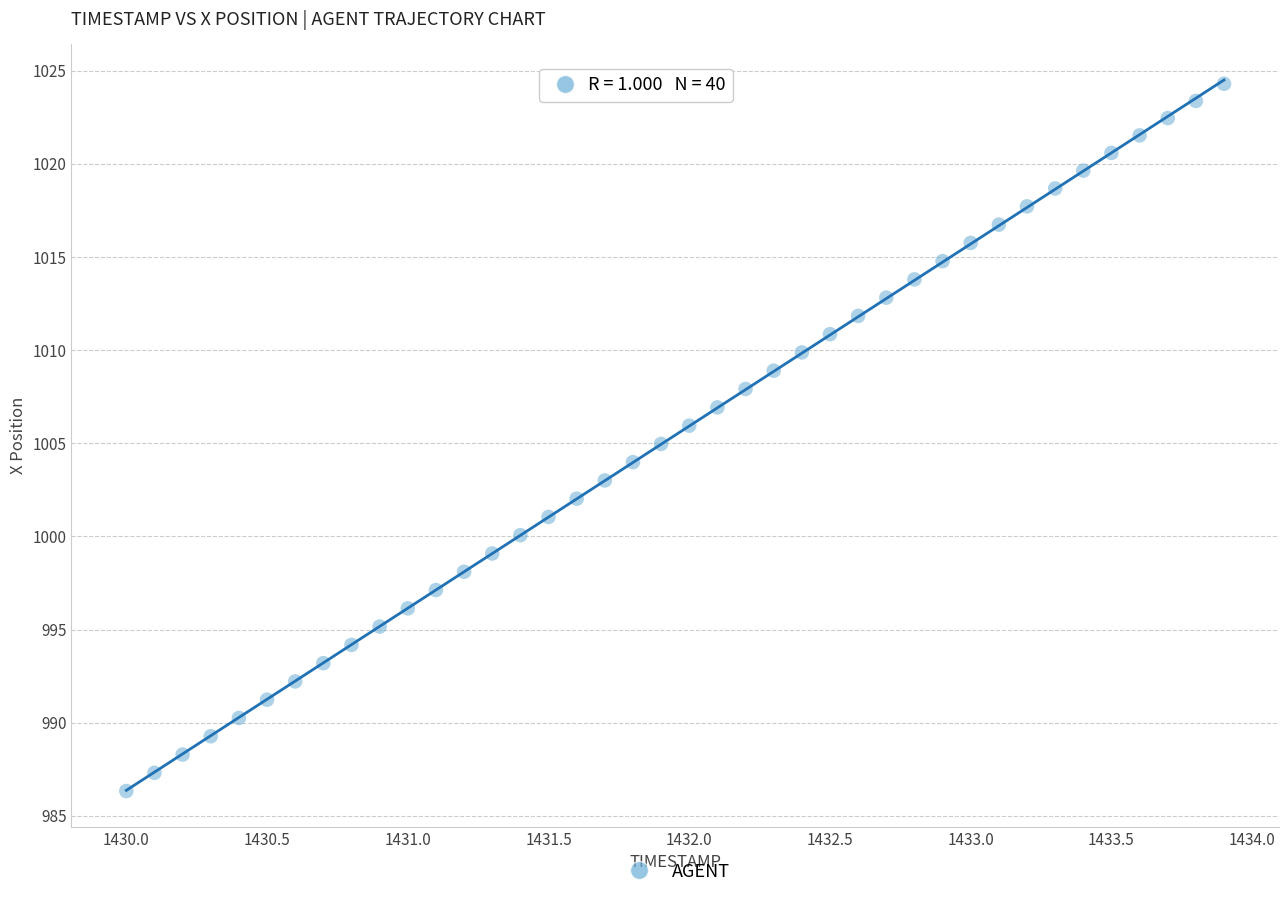

What is the range of Y values (max minus min)?

38.0